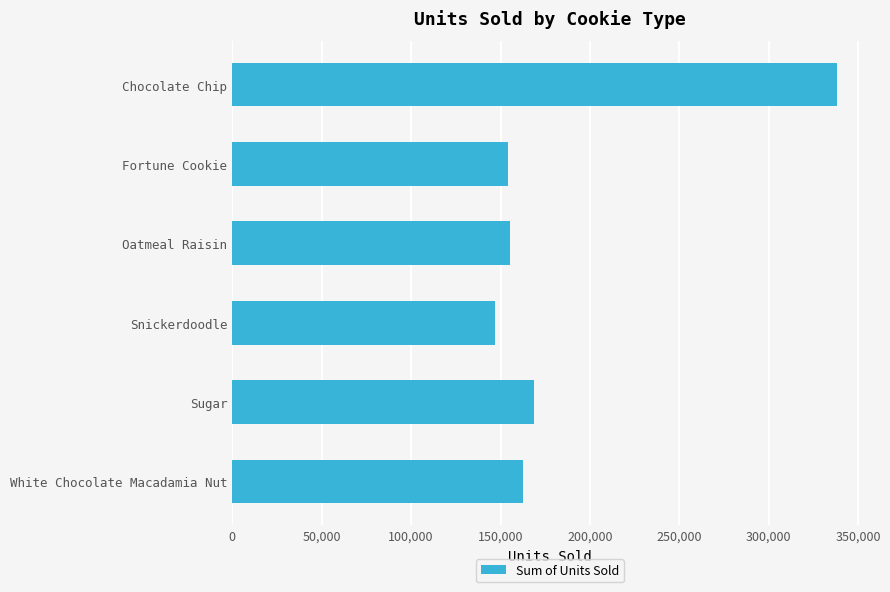

What is the minimum value shown in the chart?

146846.0